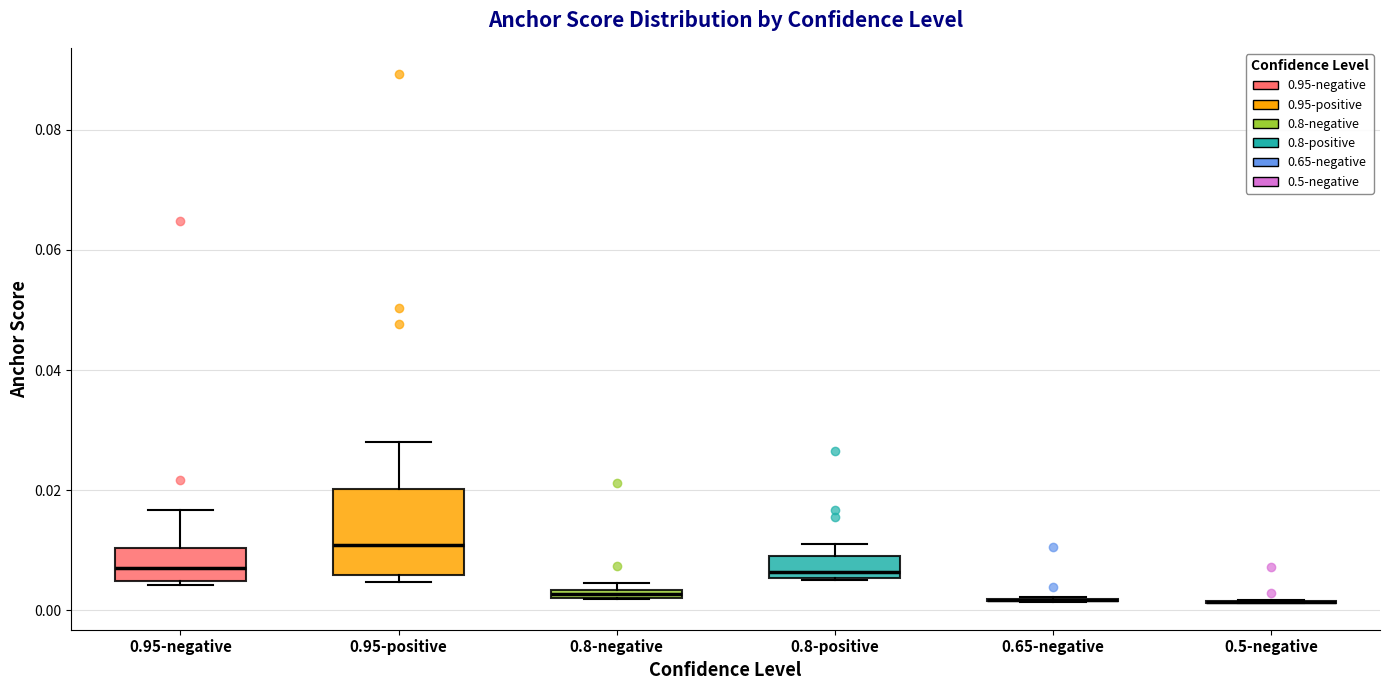

Which box is the tallest, from its lower edge to its upper edge?

0.95-positive